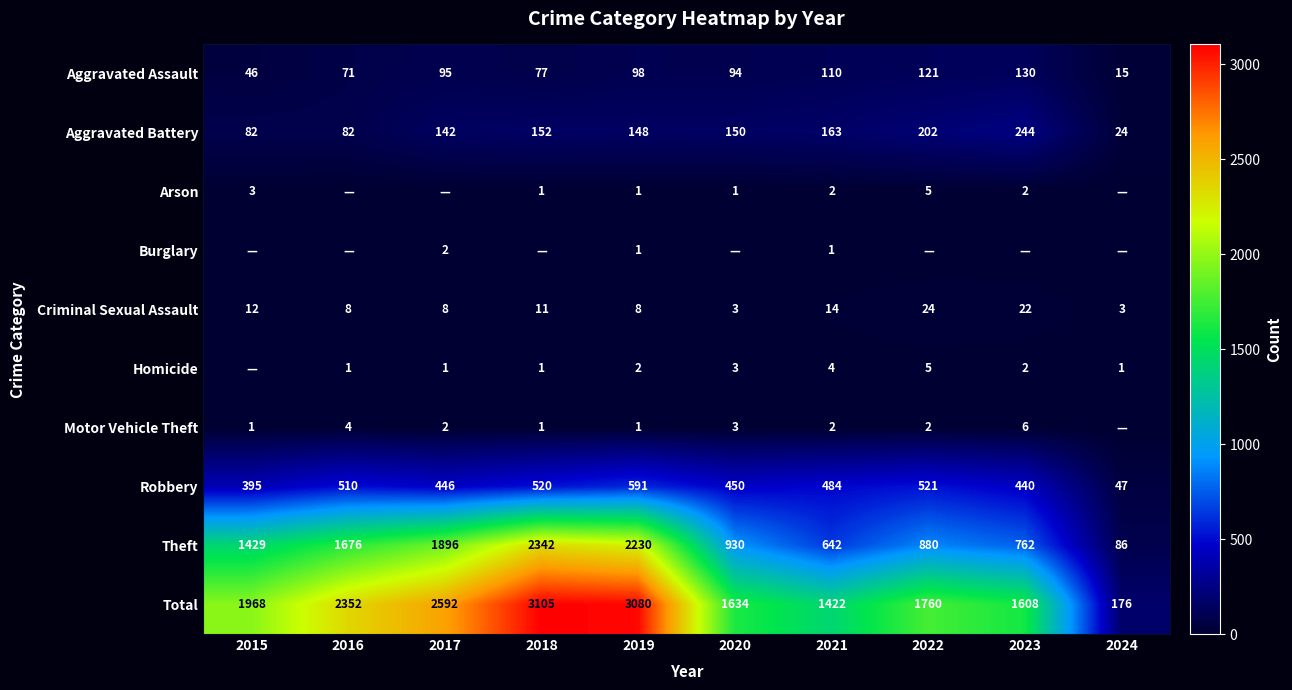

What is the total value across all series at 2021?

2844